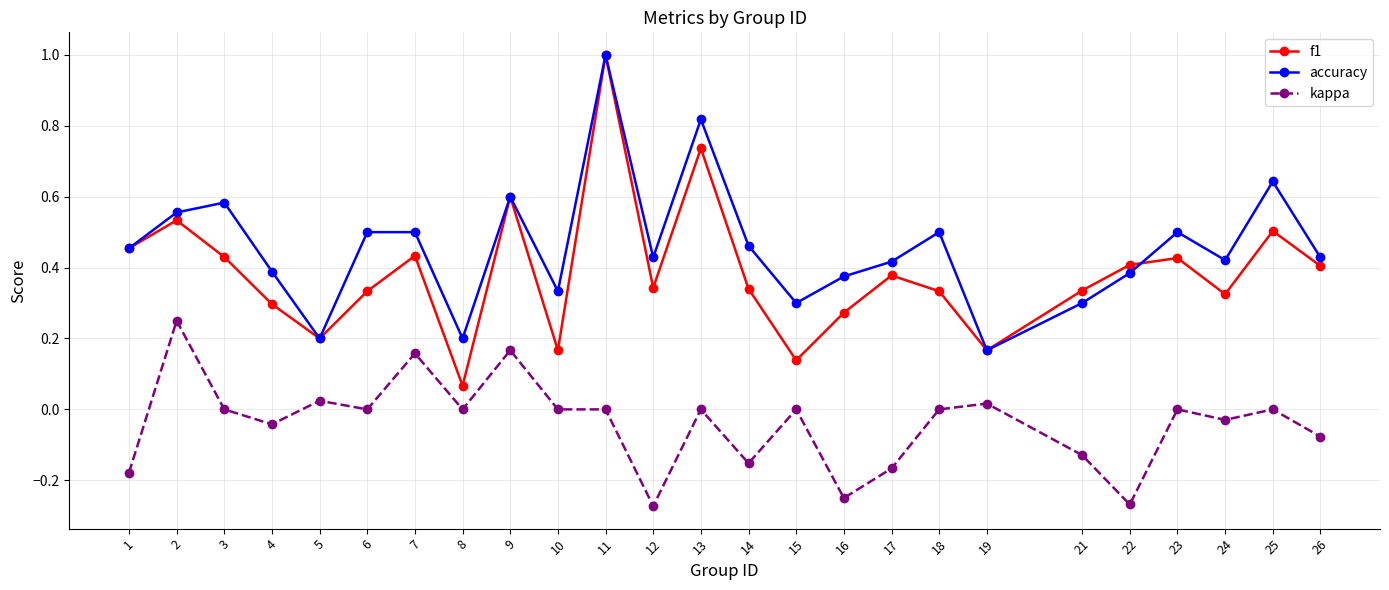

At which label is f1 closest to 0?

8